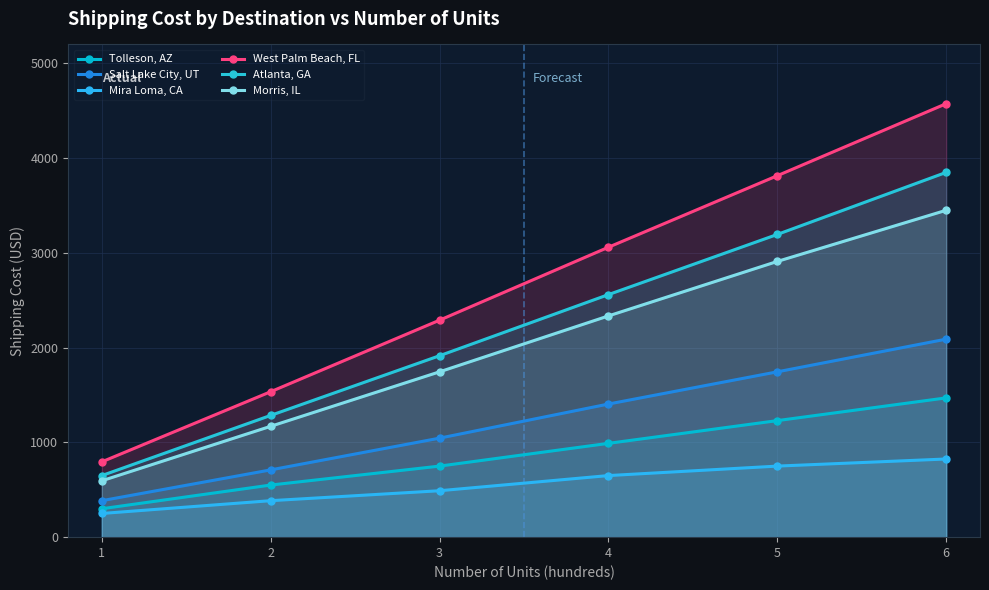

What value does the Mira Loma, CA series have at 2, to the nearest 100?

400